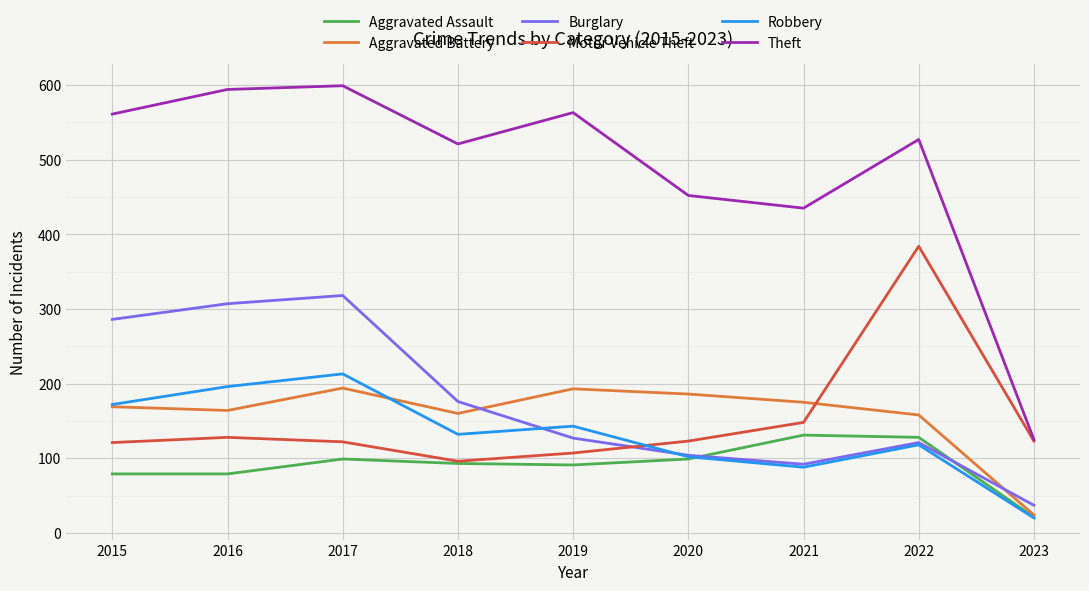

Is the value of Aggravated Battery at 2018 greater than the value of Robbery at 2017?

No